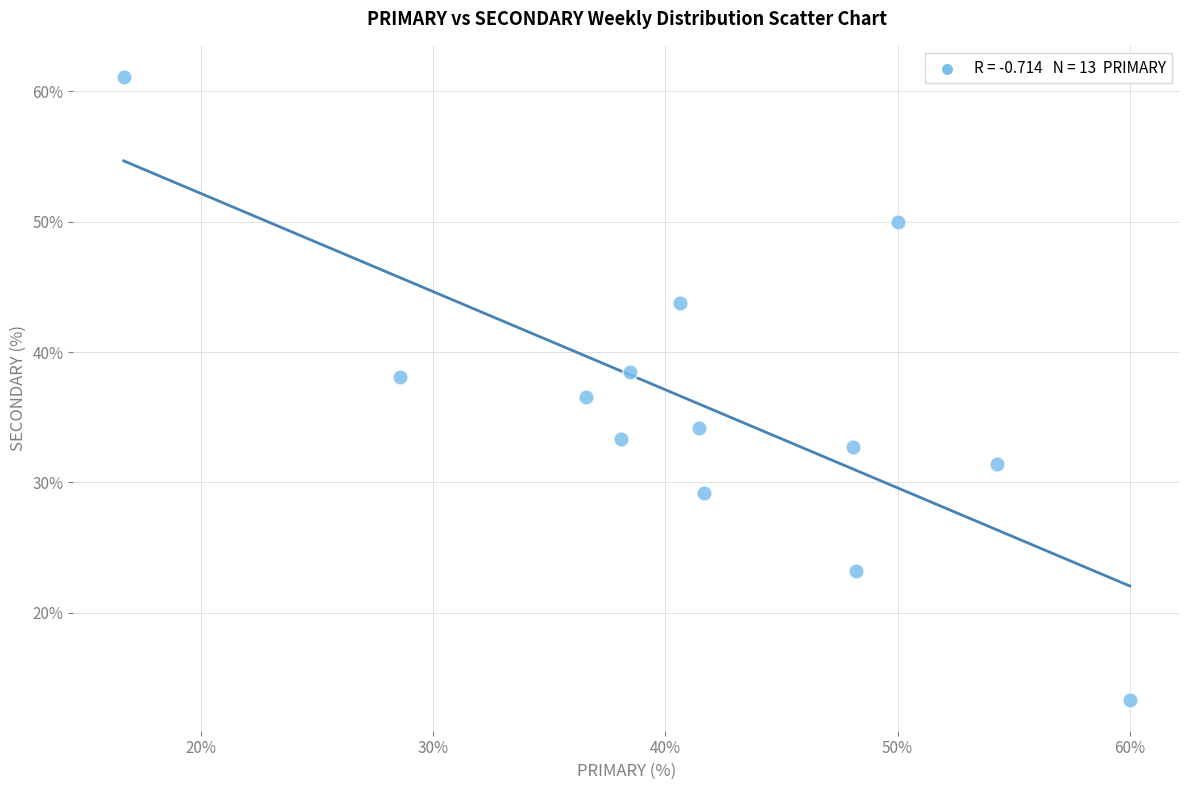

What is the range of Y values (max minus min)?

47.8